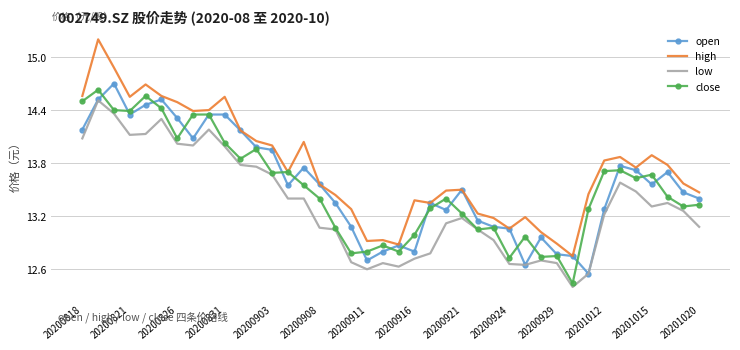

What is the highest value of the high series?

15.2